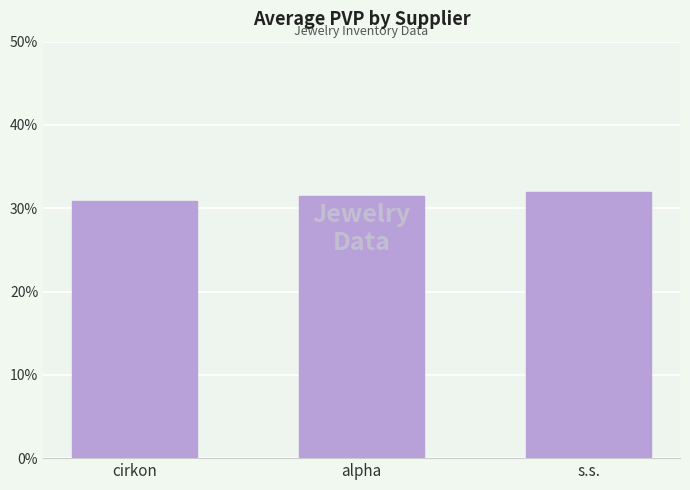

What is the difference between the values at alpha and s.s.?

0.5